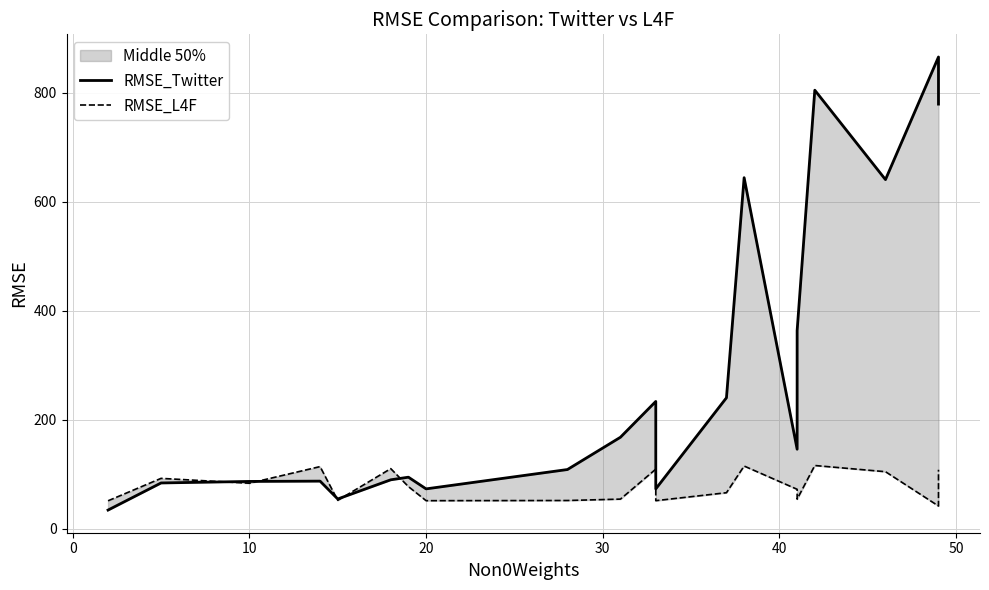

List the series in order of their peak value, lowest first.

RMSE_L4F, RMSE_Twitter